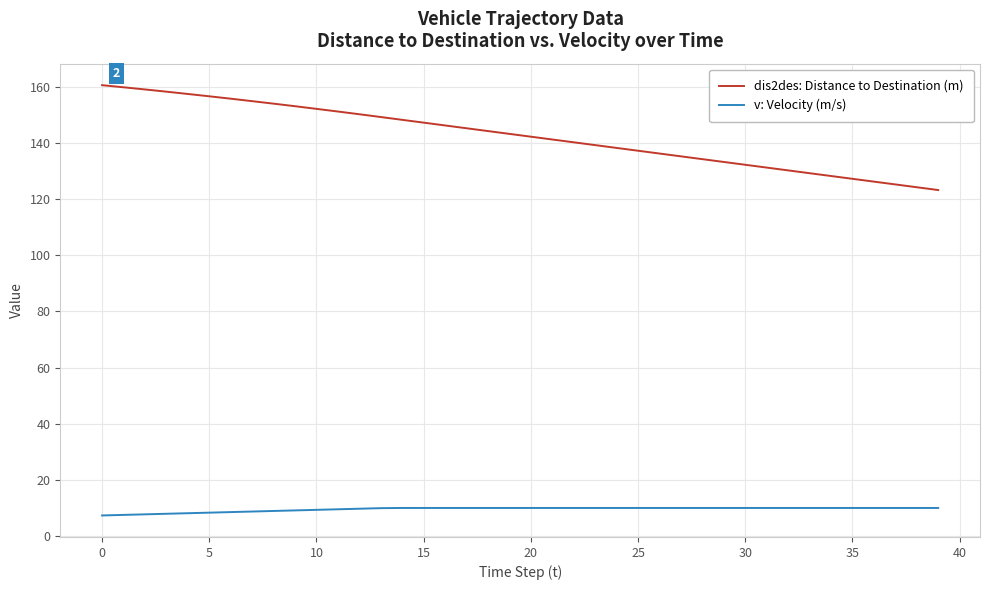

True or false: v: Velocity (m/s) and dis2des: Distance to Destination (m) cross at least once.

False